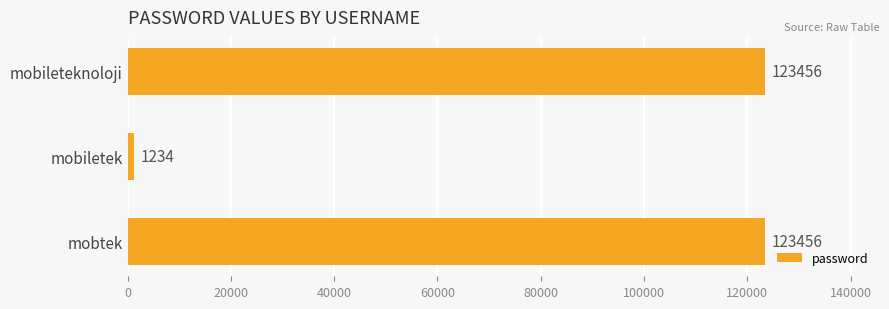

Count the values in the range 1234 to 123456.

3